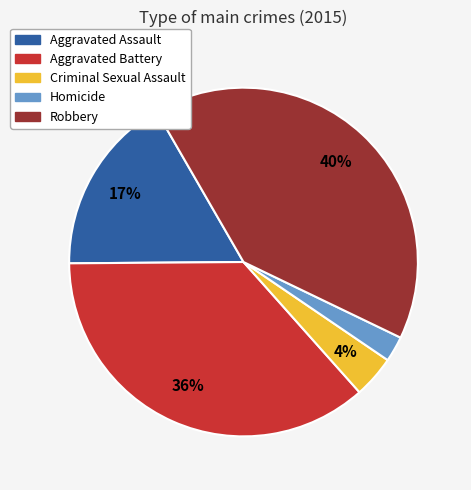

What is the ratio of the value at Criminal Sexual Assault to the value at Aggravated Battery?

0.1